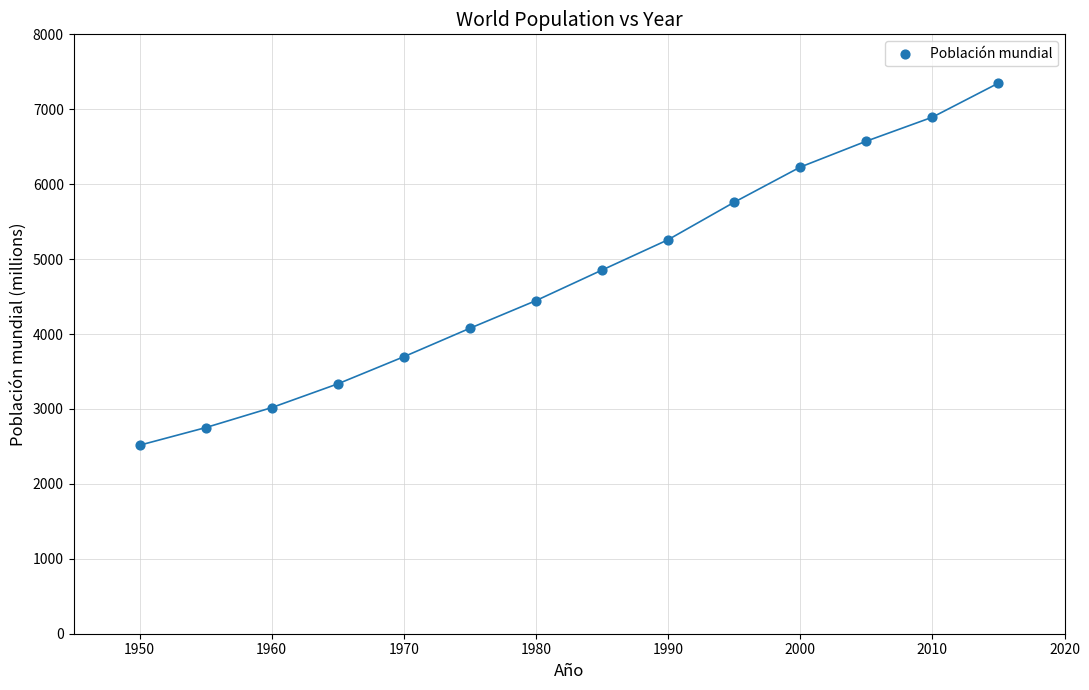

What is the range of X values (max minus min)?

65